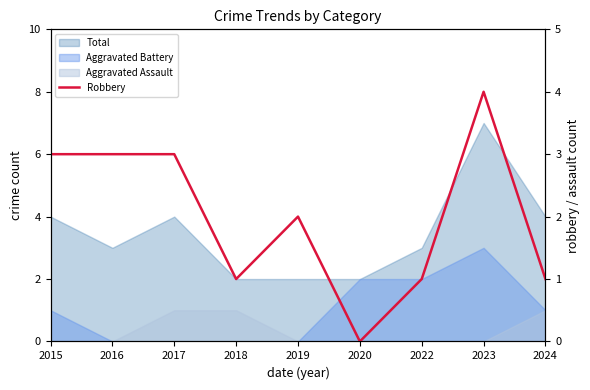

Reading left to right, extract all data points from this chart.

3	3	3	1	2	0	1	4	1